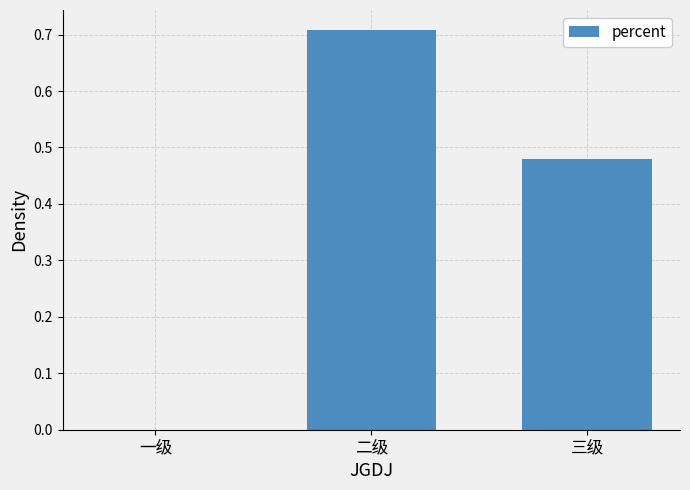

What is the sum of the values at 三级 and 二级?

1.2